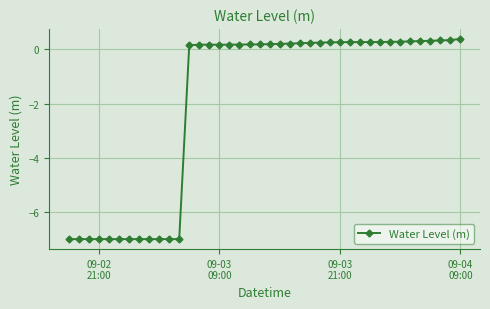

What is the greatest value displayed?

0.4